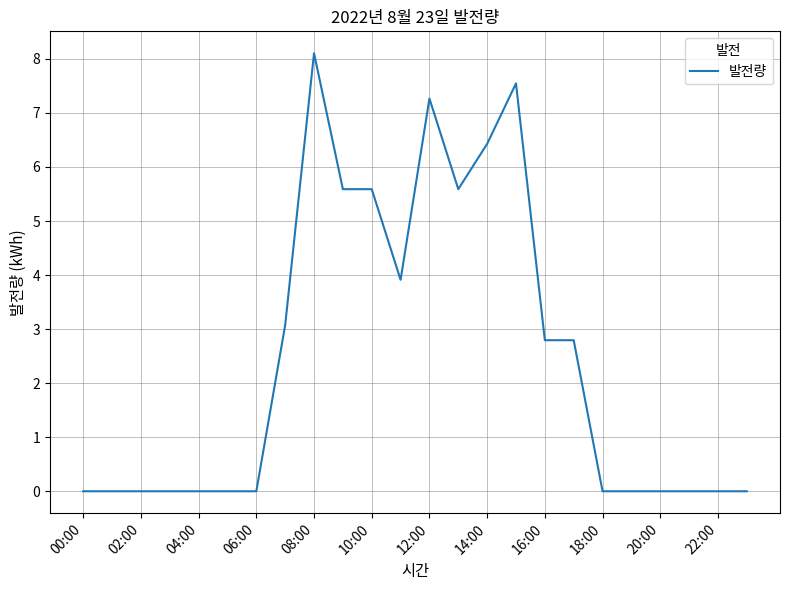

What is the average value?

2.4